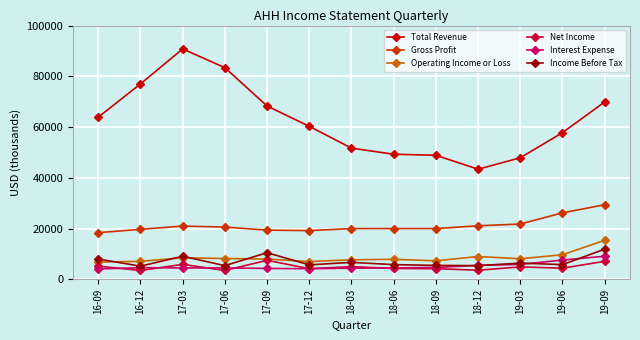

What is the value of the Total Revenue point at the 6th from the left?

60300